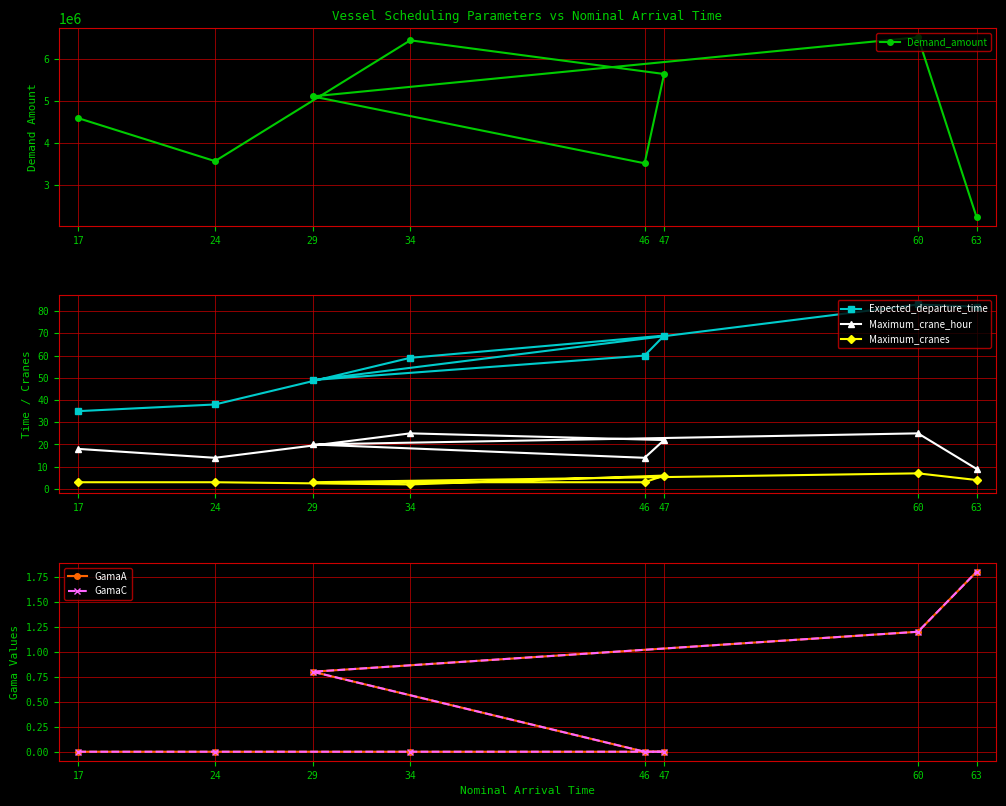

Which category has the highest value in the GamaC series?

63